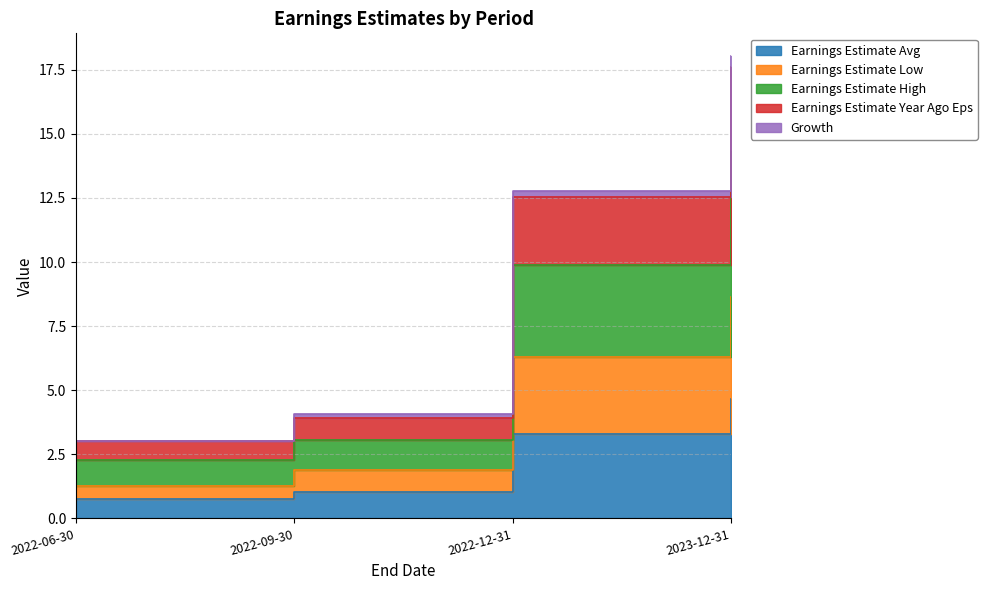

Between 2022-06-30 and 2022-09-30, which is larger?

2022-09-30